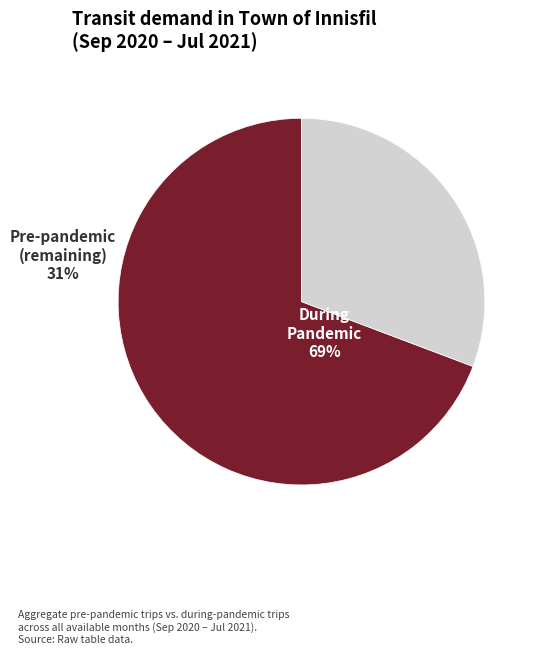

Is there a majority slice in this chart?

Yes